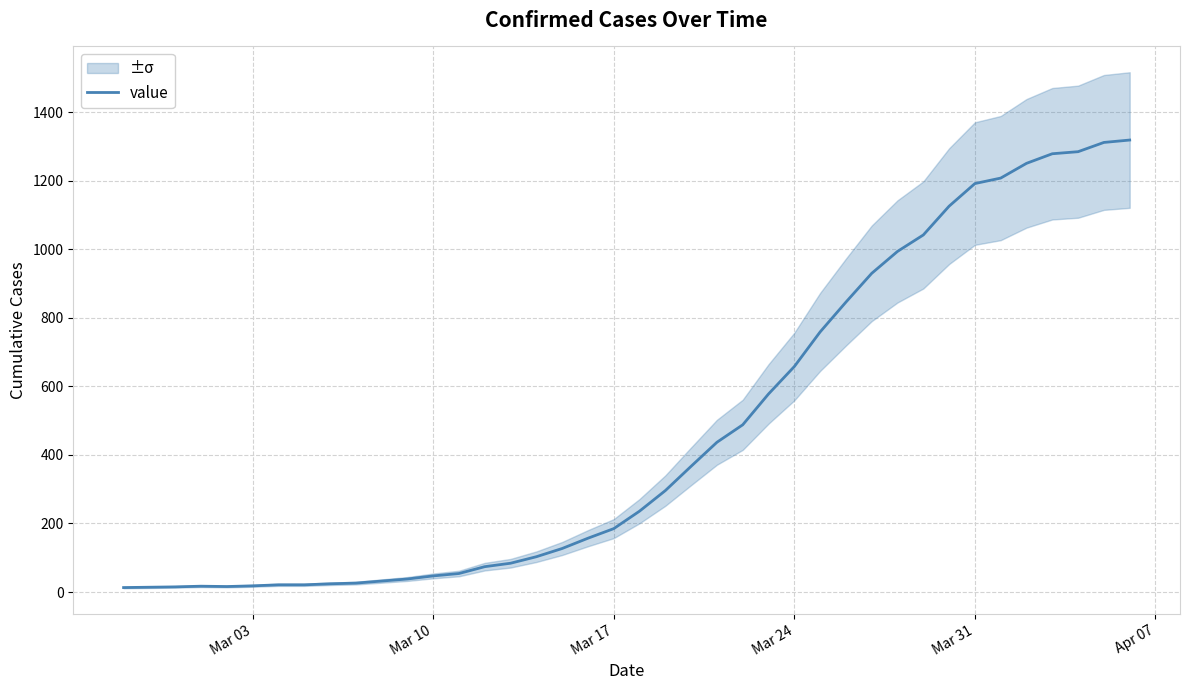

How many interior local peaks (higher than both neighbors) does the data have?

1